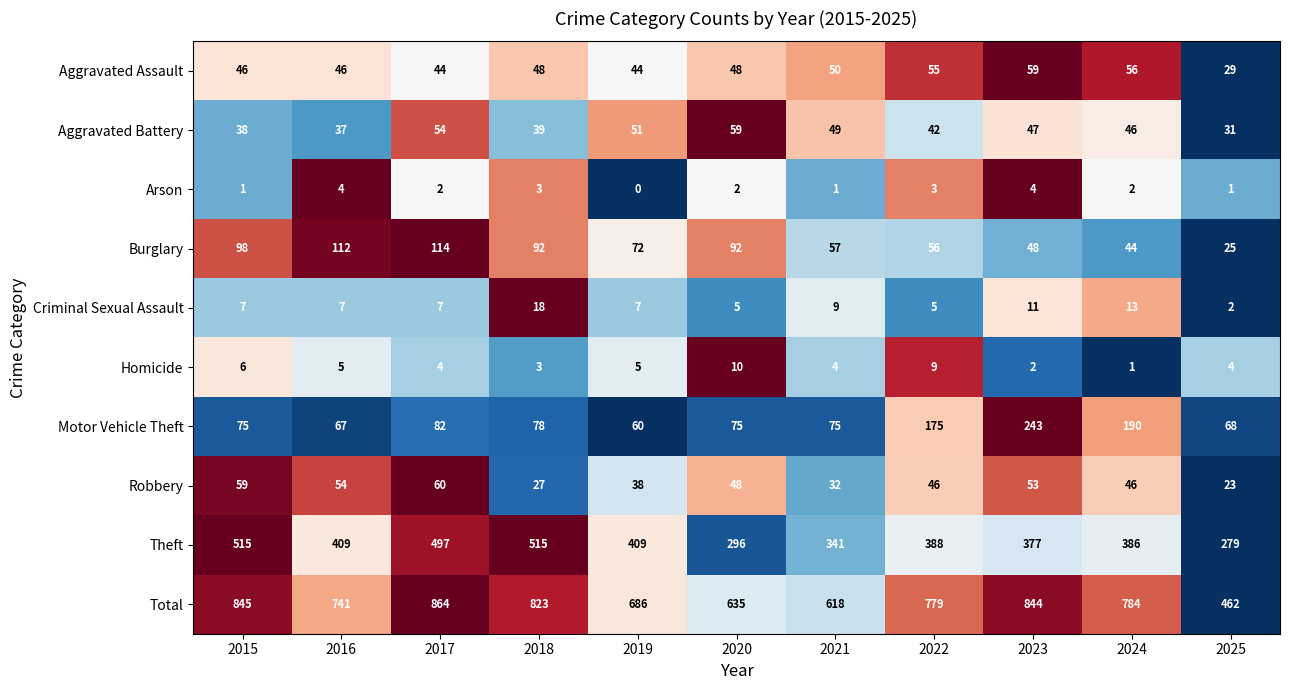

Which category has the lowest value across all series?

2019